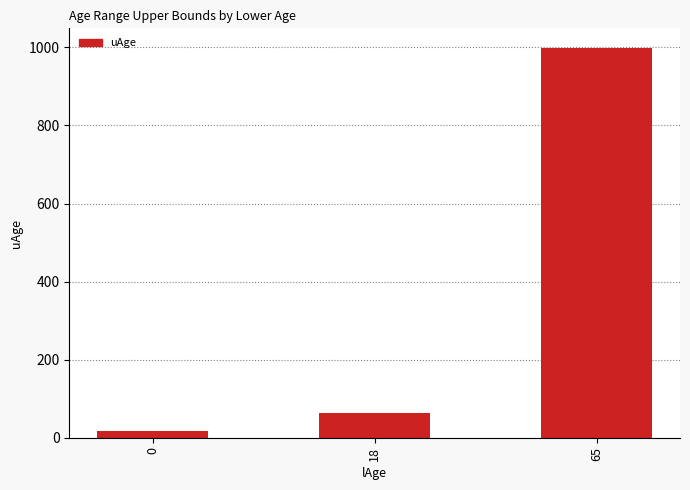

Reading right to left, list all the values displayed in this chart.

65=999	18=64	0=17